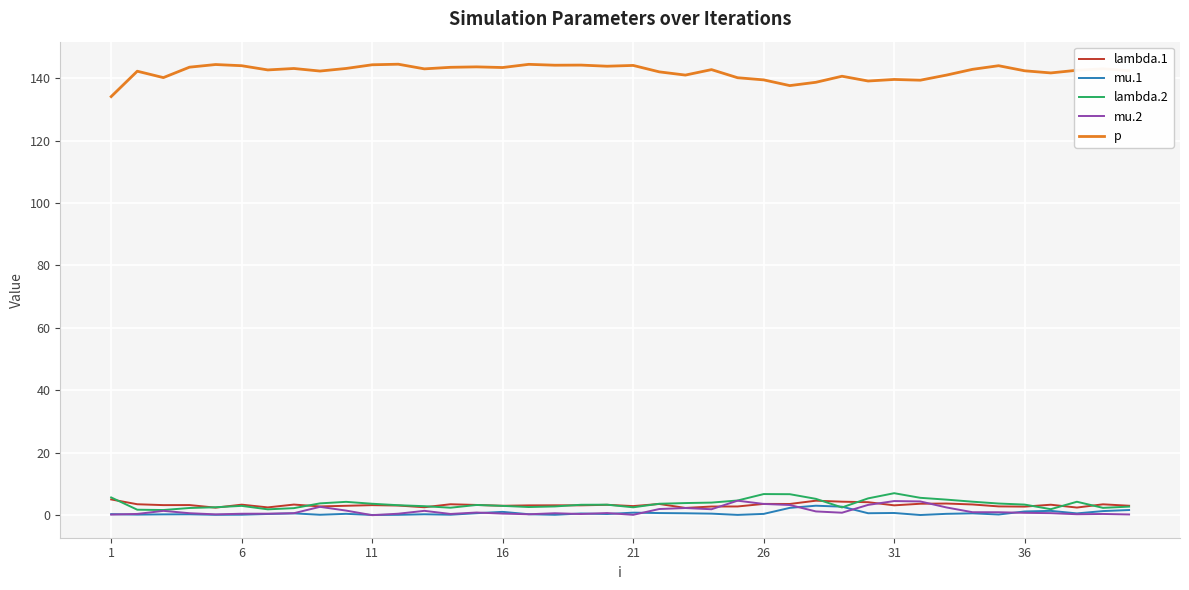

True or false: p and lambda.2 intersect in this chart.

False